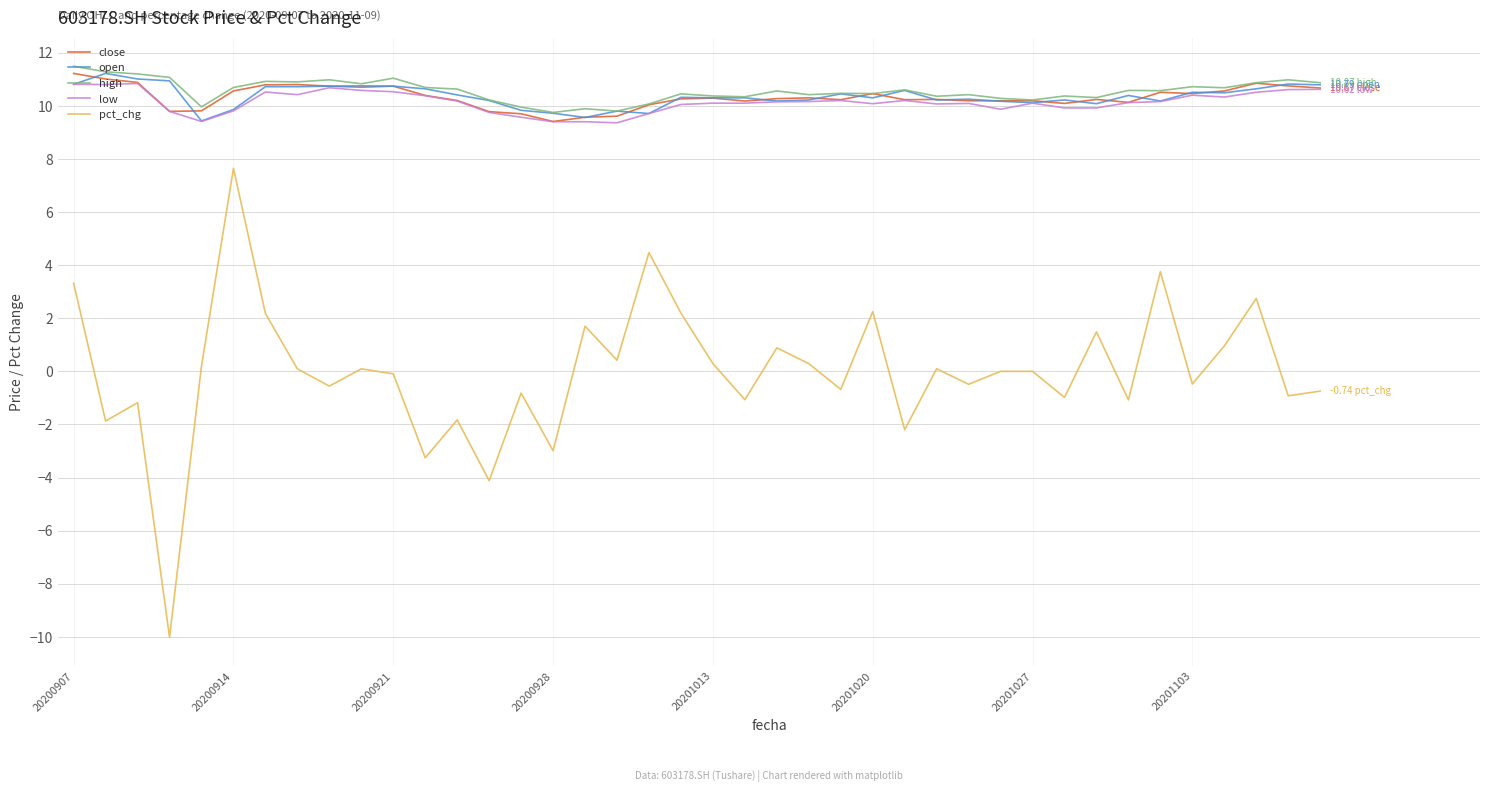

Which series has the largest range (max minus min)?

pct_chg